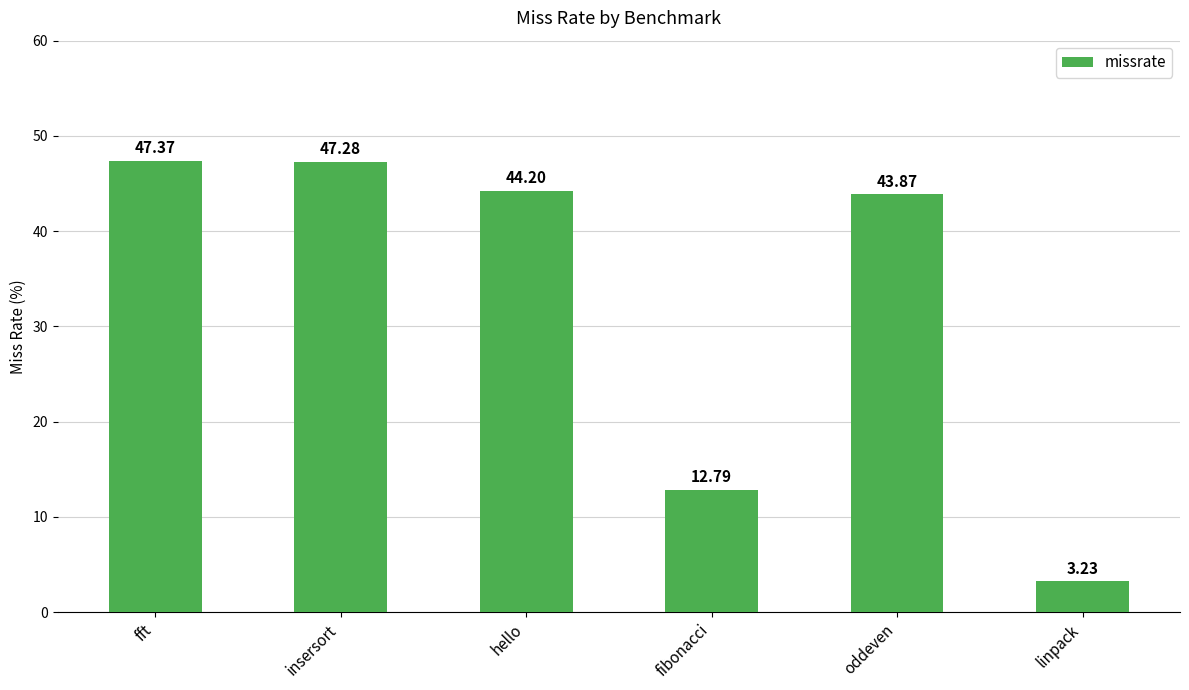

At which label does the data first exceed 44?

fft